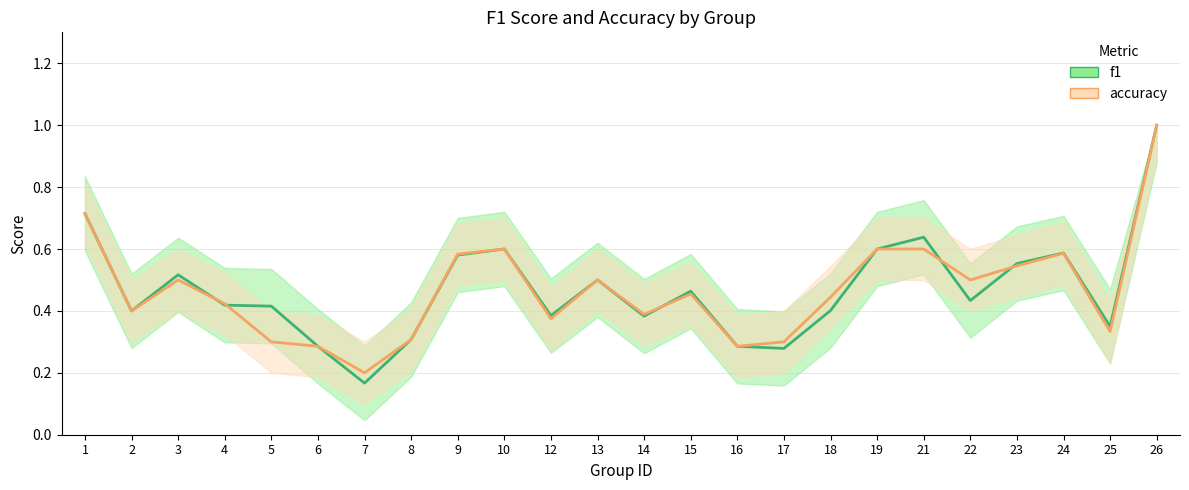

What is the sum of all f1_line values?

11.3